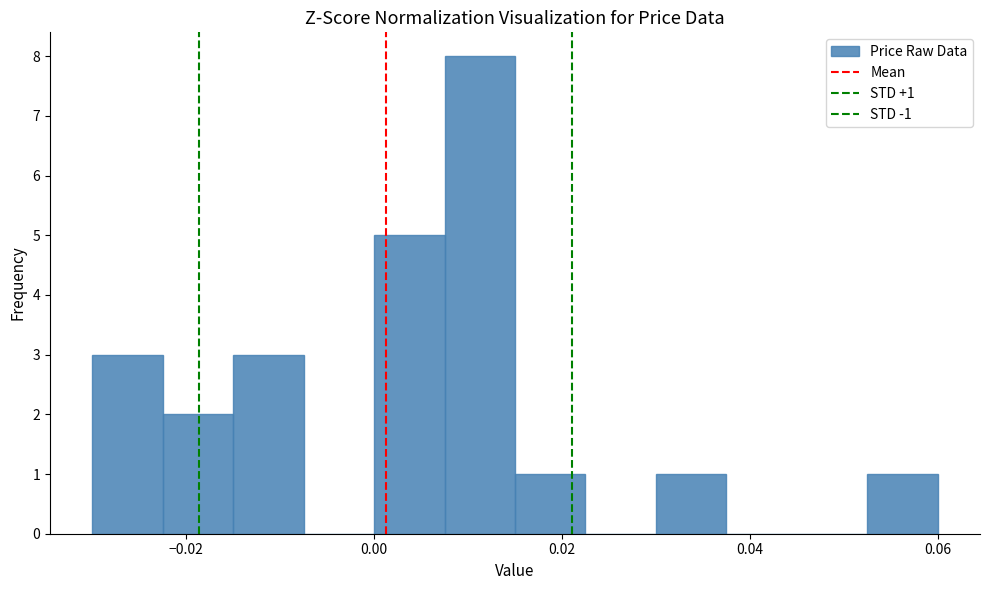

Around what value on the x-axis is the tallest bar? Give the approximate position of its centre, as read against the axis.

0.012